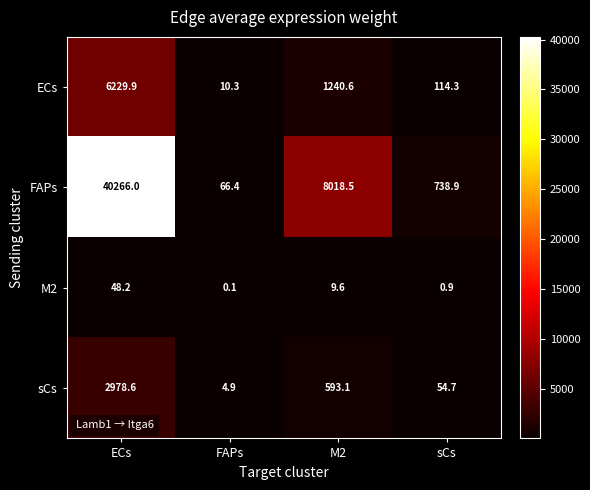

Rank the series at sCs from highest to lowest value.

FAPs, ECs, sCs, M2